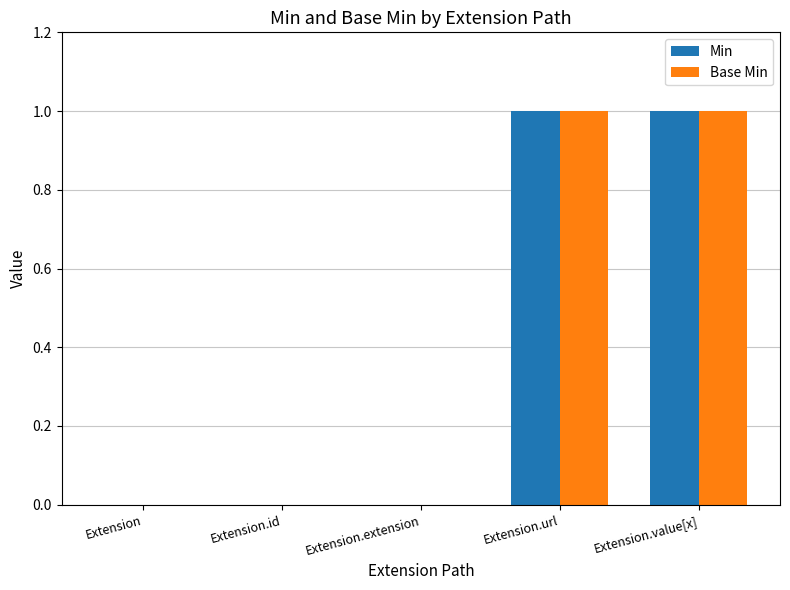

Count the number of categories in the chart.

5